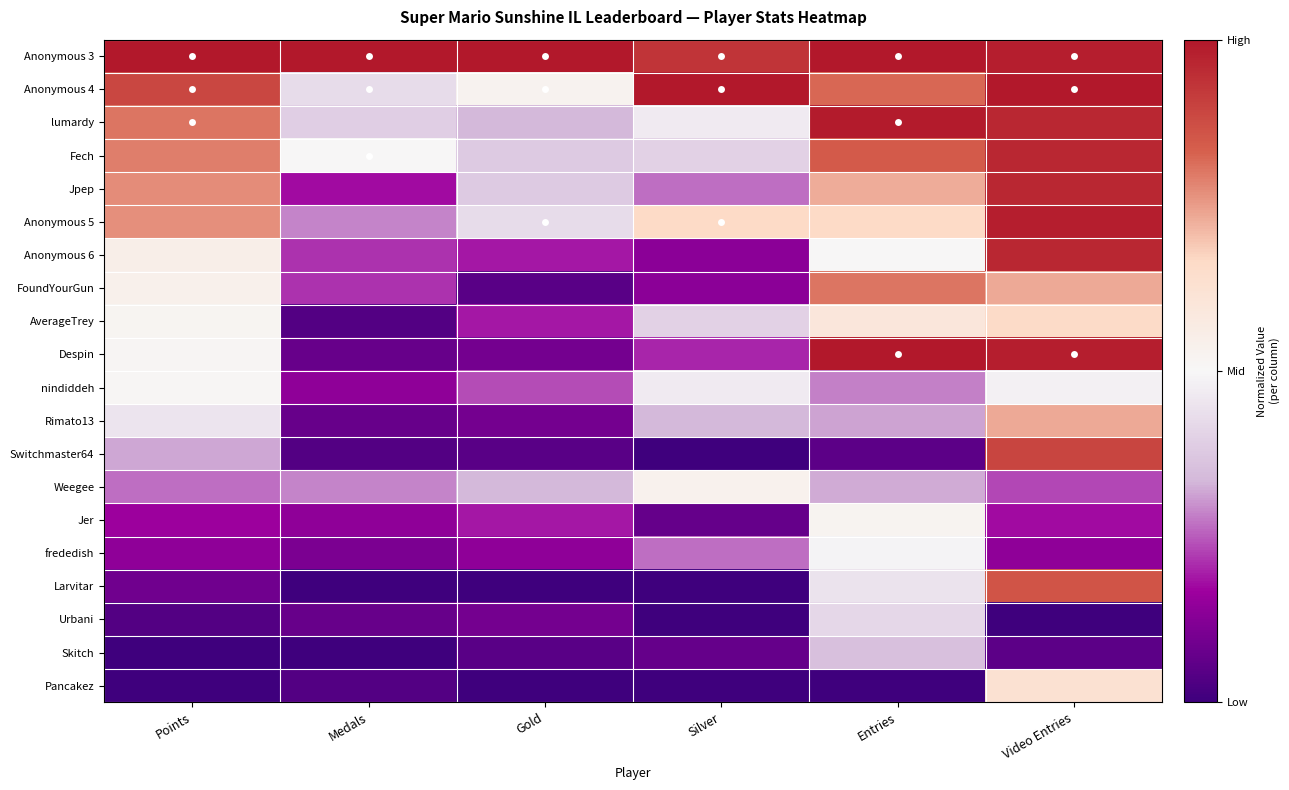

Count the number of data series in this chart.

20